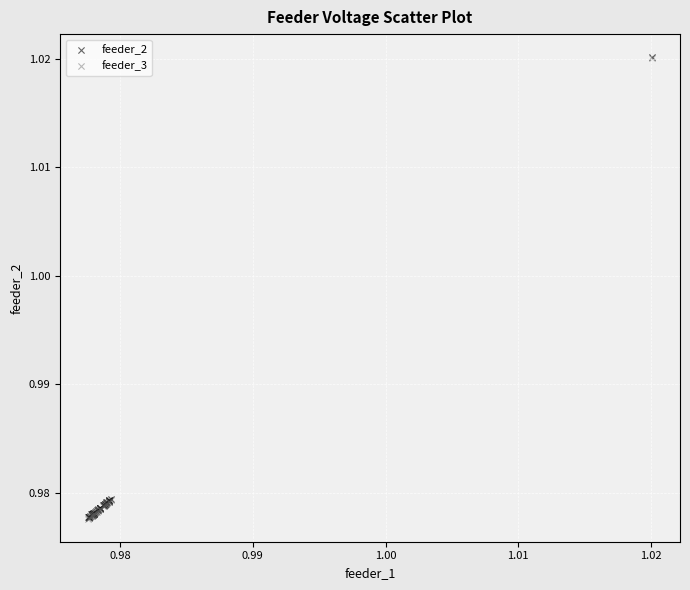

What are all the series names shown in the legend?

feeder_2, feeder_3